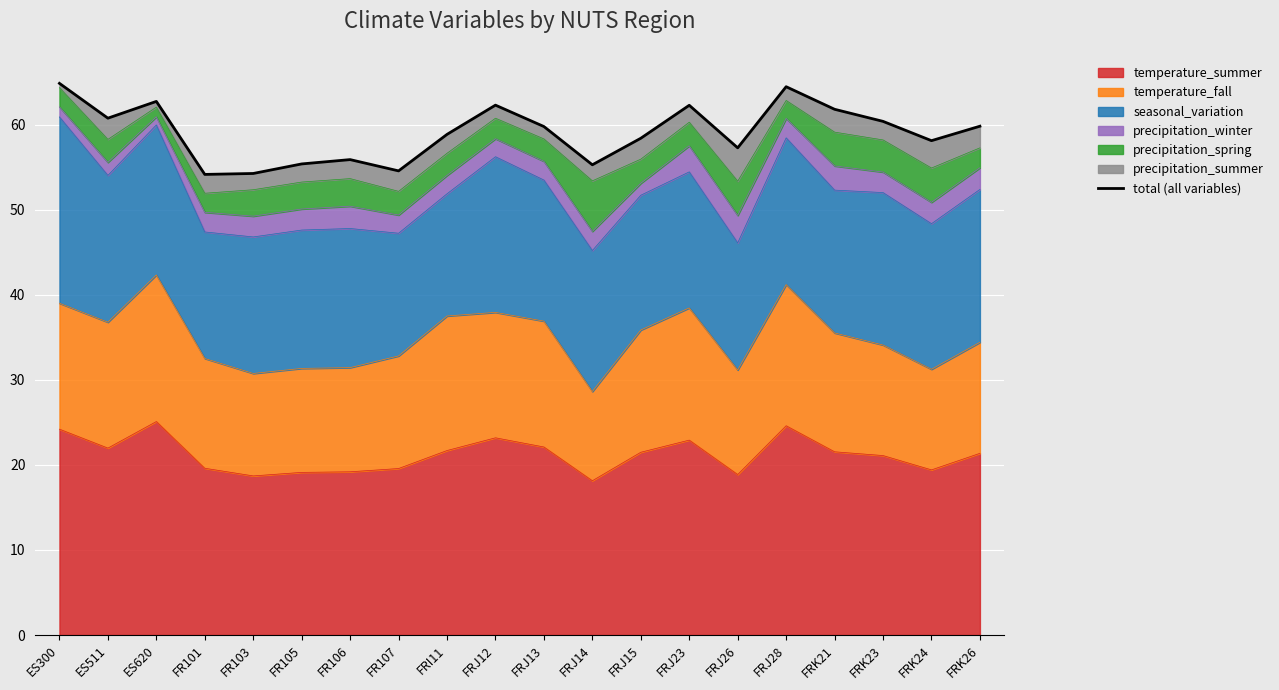

What is the value of the 8th point from the left?

54.6